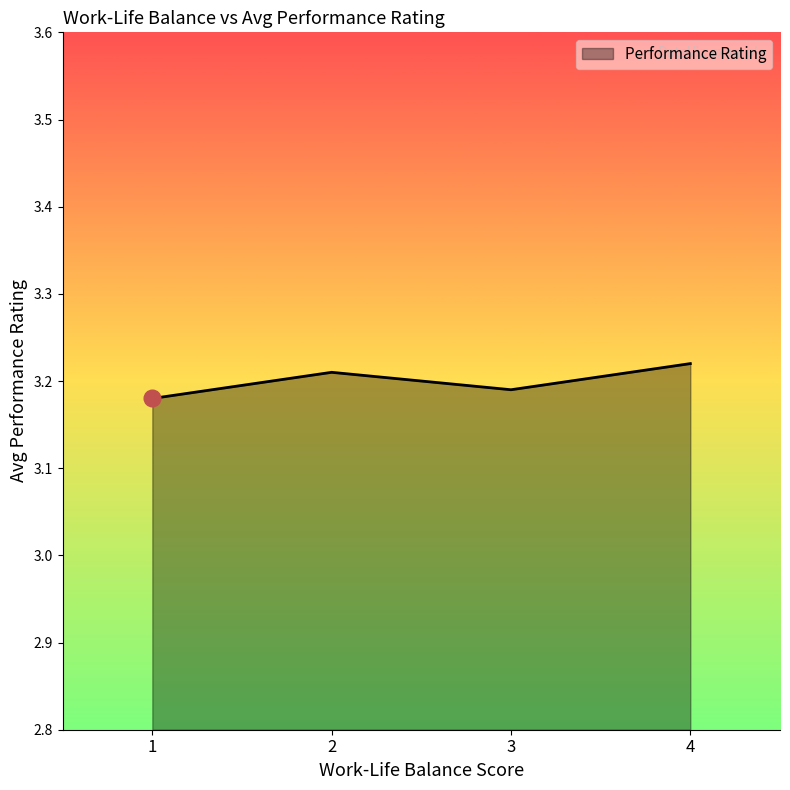

What is the sum of the values at 1 and 3?

6.4